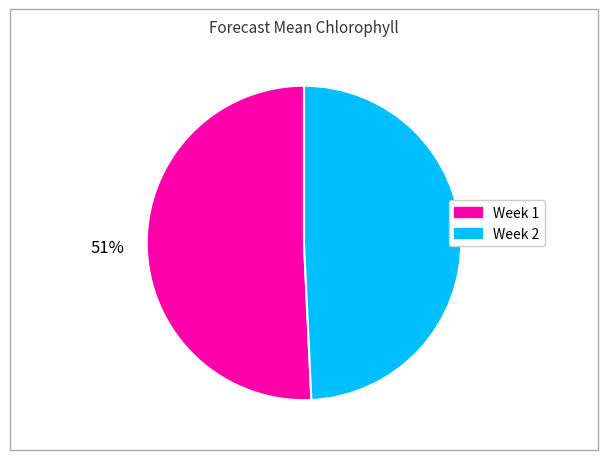

To the nearest percent, what percentage of the pie is Week 2?

49%